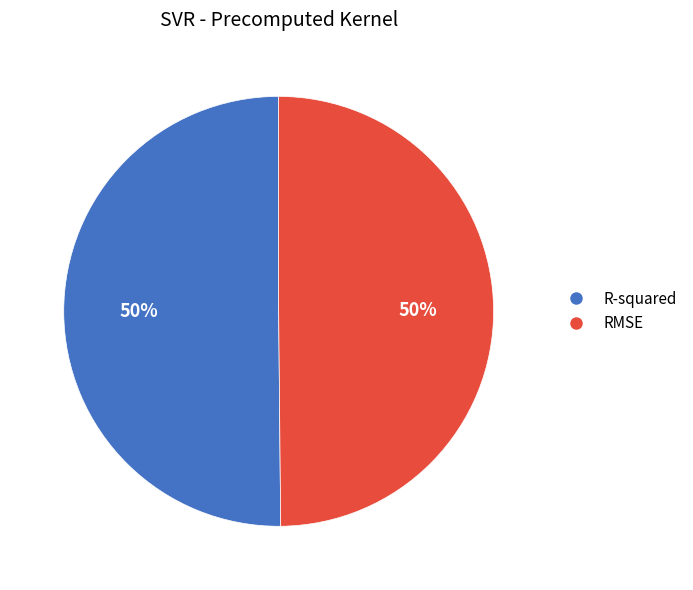

To the nearest percent, what is the combined percentage of RMSE and R-squared?

100%